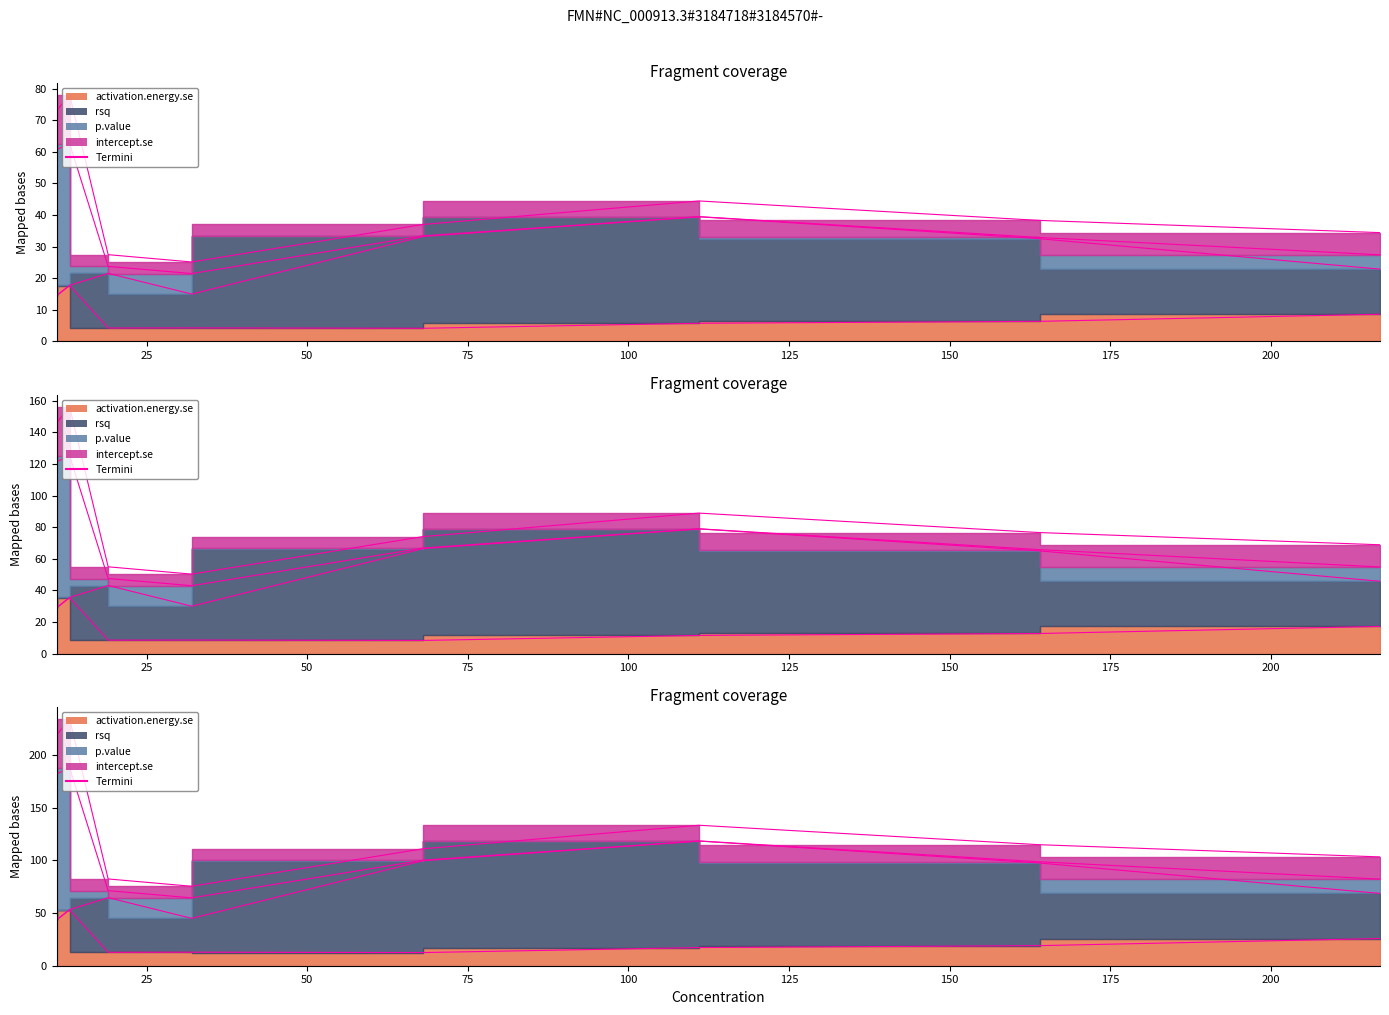

How many data points in activation.energy.se are less than 6?

4